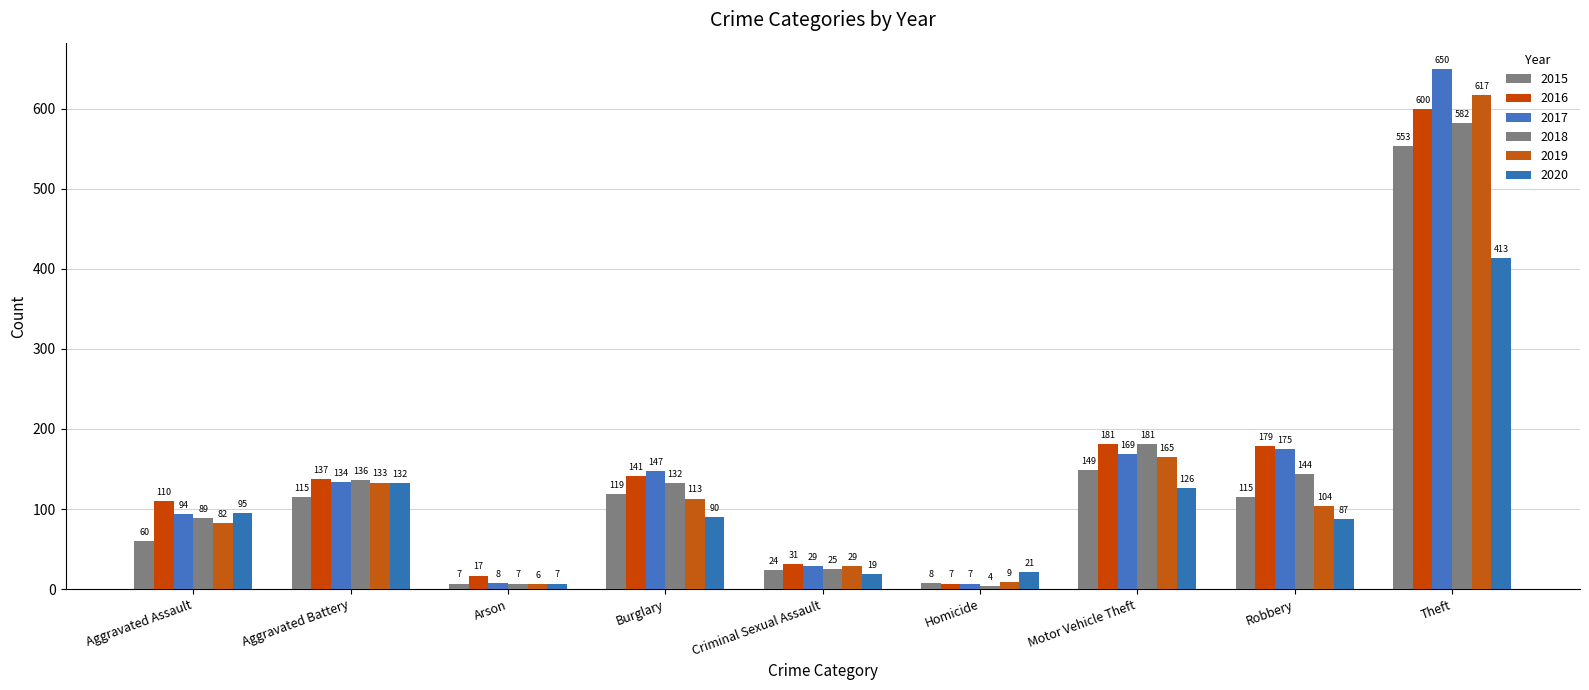

Reading left to right, list all the values displayed in this chart.

2015: Aggravated Assault=60	Aggravated Battery=115	Arson=7	Burglary=119	Criminal Sexual Assault=24	Homicide=8	Motor Vehicle Theft=149	Robbery=115	Theft=553
2016: Aggravated Assault=110	Aggravated Battery=137	Arson=17	Burglary=141	Criminal Sexual Assault=31	Homicide=7	Motor Vehicle Theft=181	Robbery=179	Theft=600
2017: Aggravated Assault=94	Aggravated Battery=134	Arson=8	Burglary=147	Criminal Sexual Assault=29	Homicide=7	Motor Vehicle Theft=169	Robbery=175	Theft=650
2018: Aggravated Assault=89	Aggravated Battery=136	Arson=7	Burglary=132	Criminal Sexual Assault=25	Homicide=4	Motor Vehicle Theft=181	Robbery=144	Theft=582
2019: Aggravated Assault=82	Aggravated Battery=133	Arson=6	Burglary=113	Criminal Sexual Assault=29	Homicide=9	Motor Vehicle Theft=165	Robbery=104	Theft=617
2020: Aggravated Assault=95	Aggravated Battery=132	Arson=7	Burglary=90	Criminal Sexual Assault=19	Homicide=21	Motor Vehicle Theft=126	Robbery=87	Theft=413